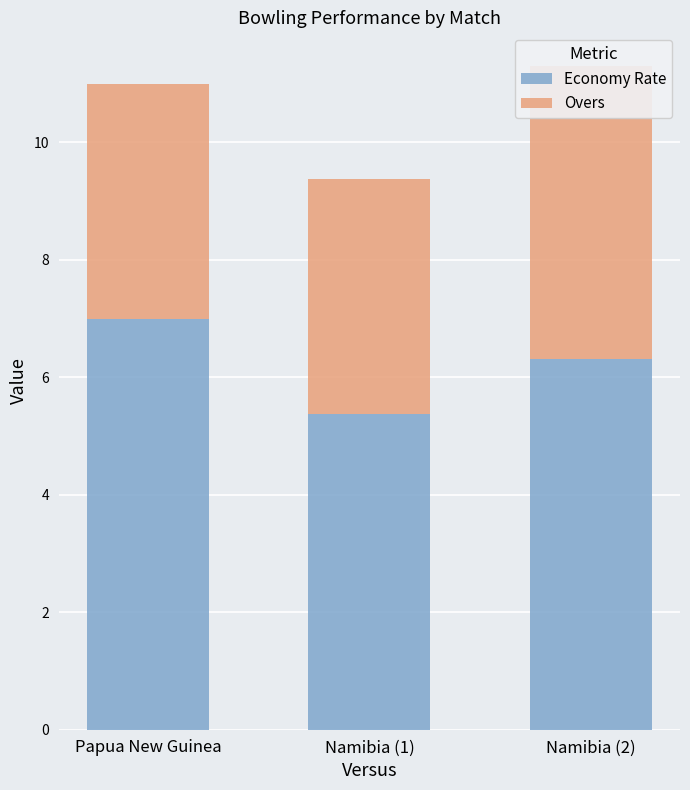

Reading left to right, list all the values displayed in this chart.

Economy Rate: Papua New Guinea=7.0	Namibia (1)=5.4	Namibia (2)=6.3
Overs: Papua New Guinea=4.0	Namibia (1)=4.0	Namibia (2)=5.0